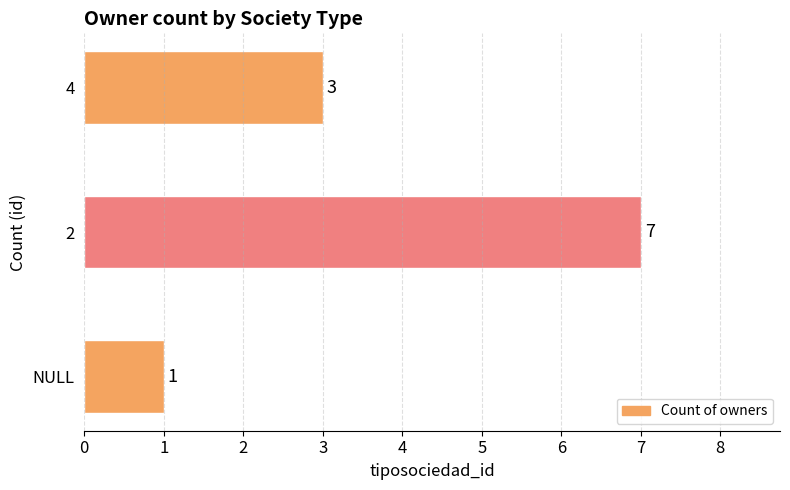

What is the change in value from NULL to 2?

+6